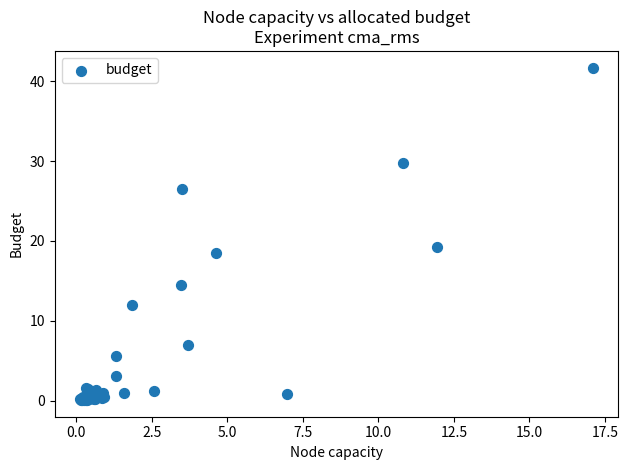

What Y value in the scatter plot is closest to 20?

19.2